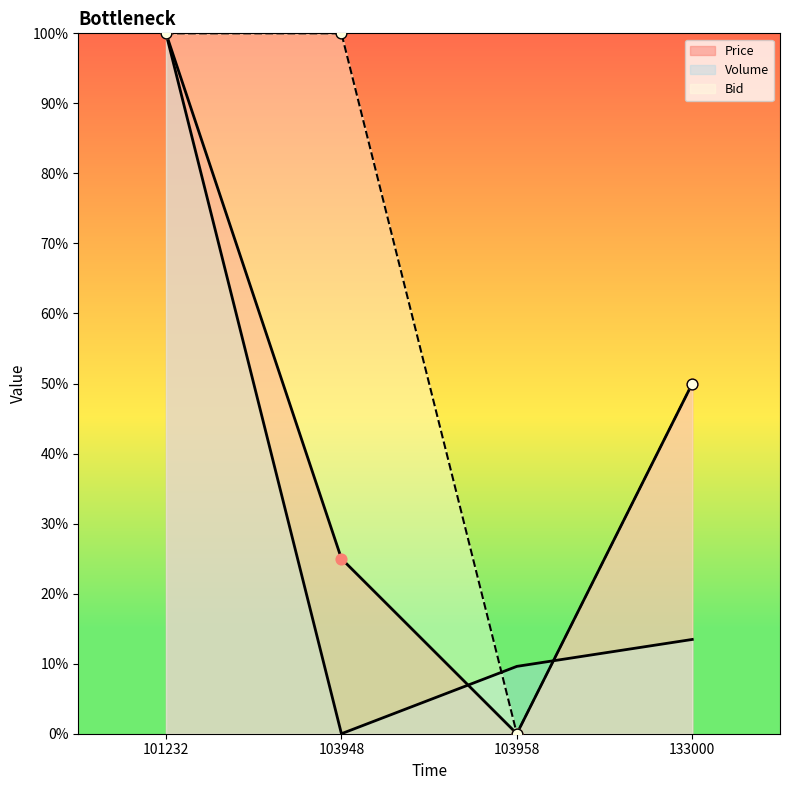

At how many categories does at least one series exceed 0?

4